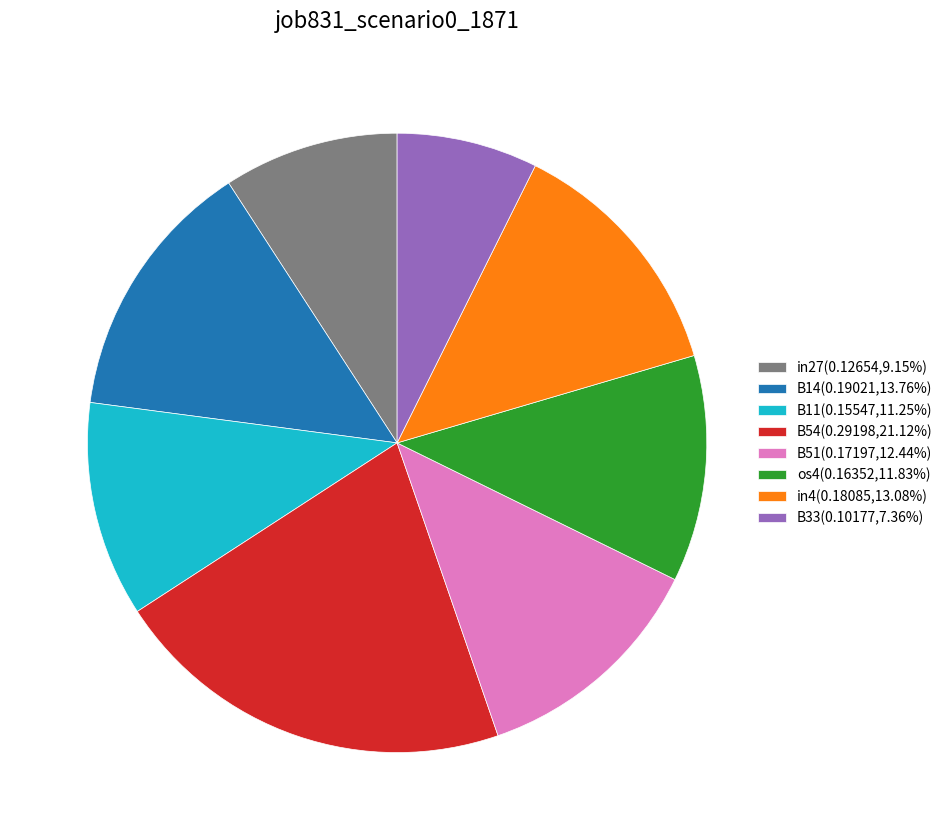

How many slices are in this pie chart?

8